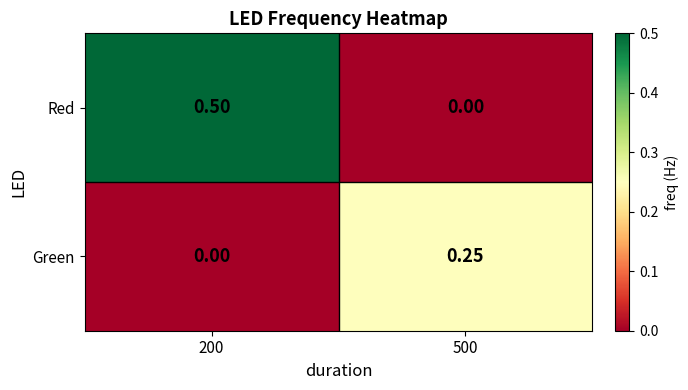

Rank the series at 200 from lowest to highest value.

Green, Red